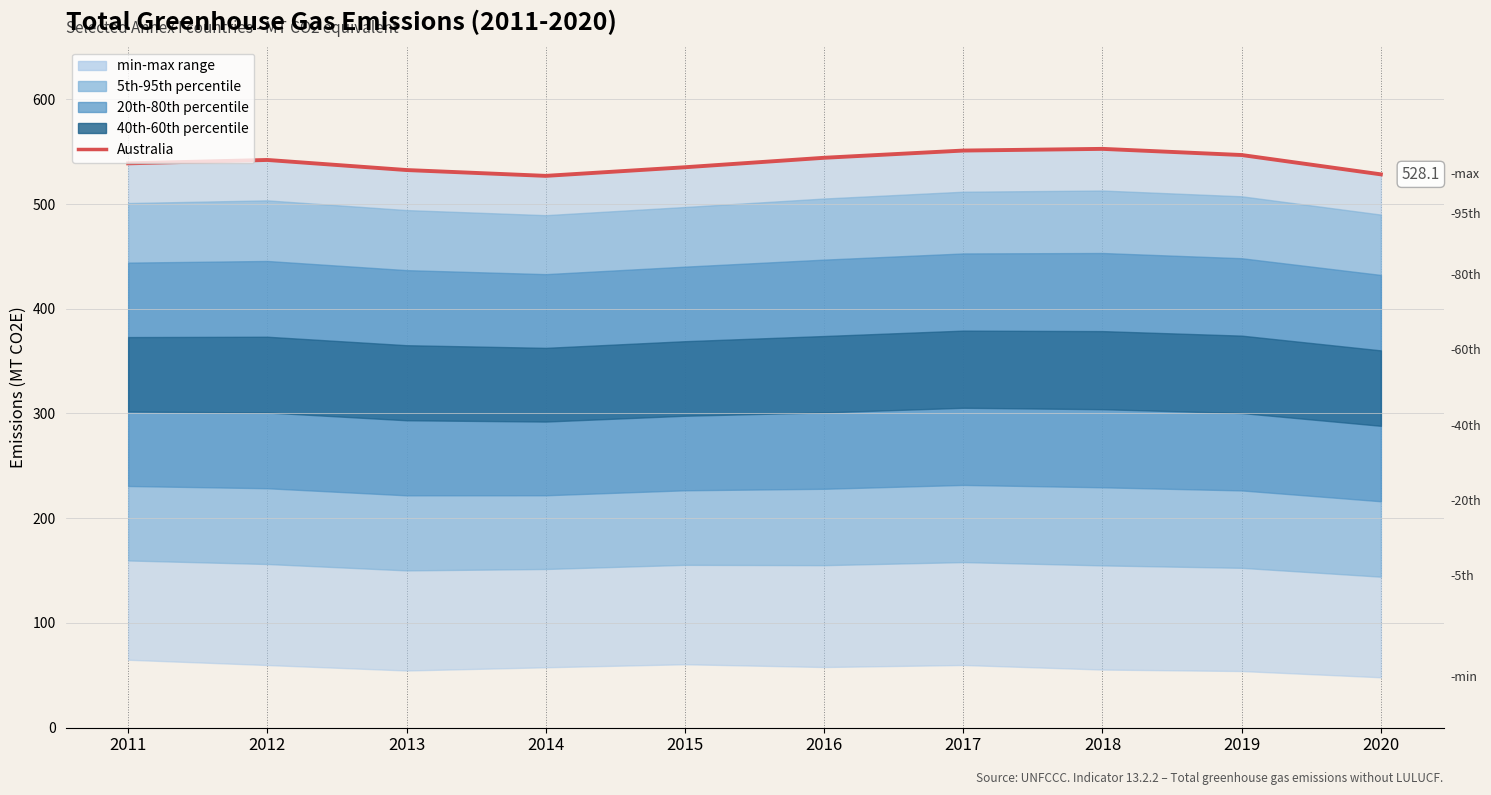

What is the greatest value displayed?

552.5